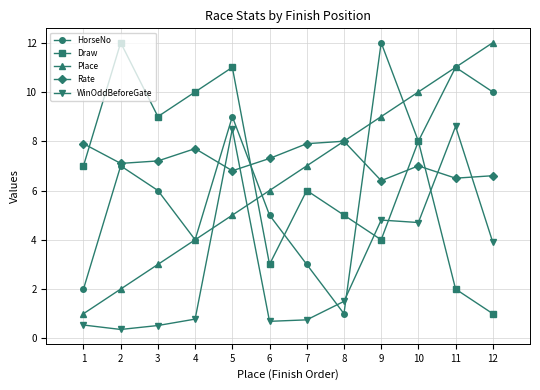

What is the difference between the second highest and minimum values in the WinOddBeforeGate series?

8.1